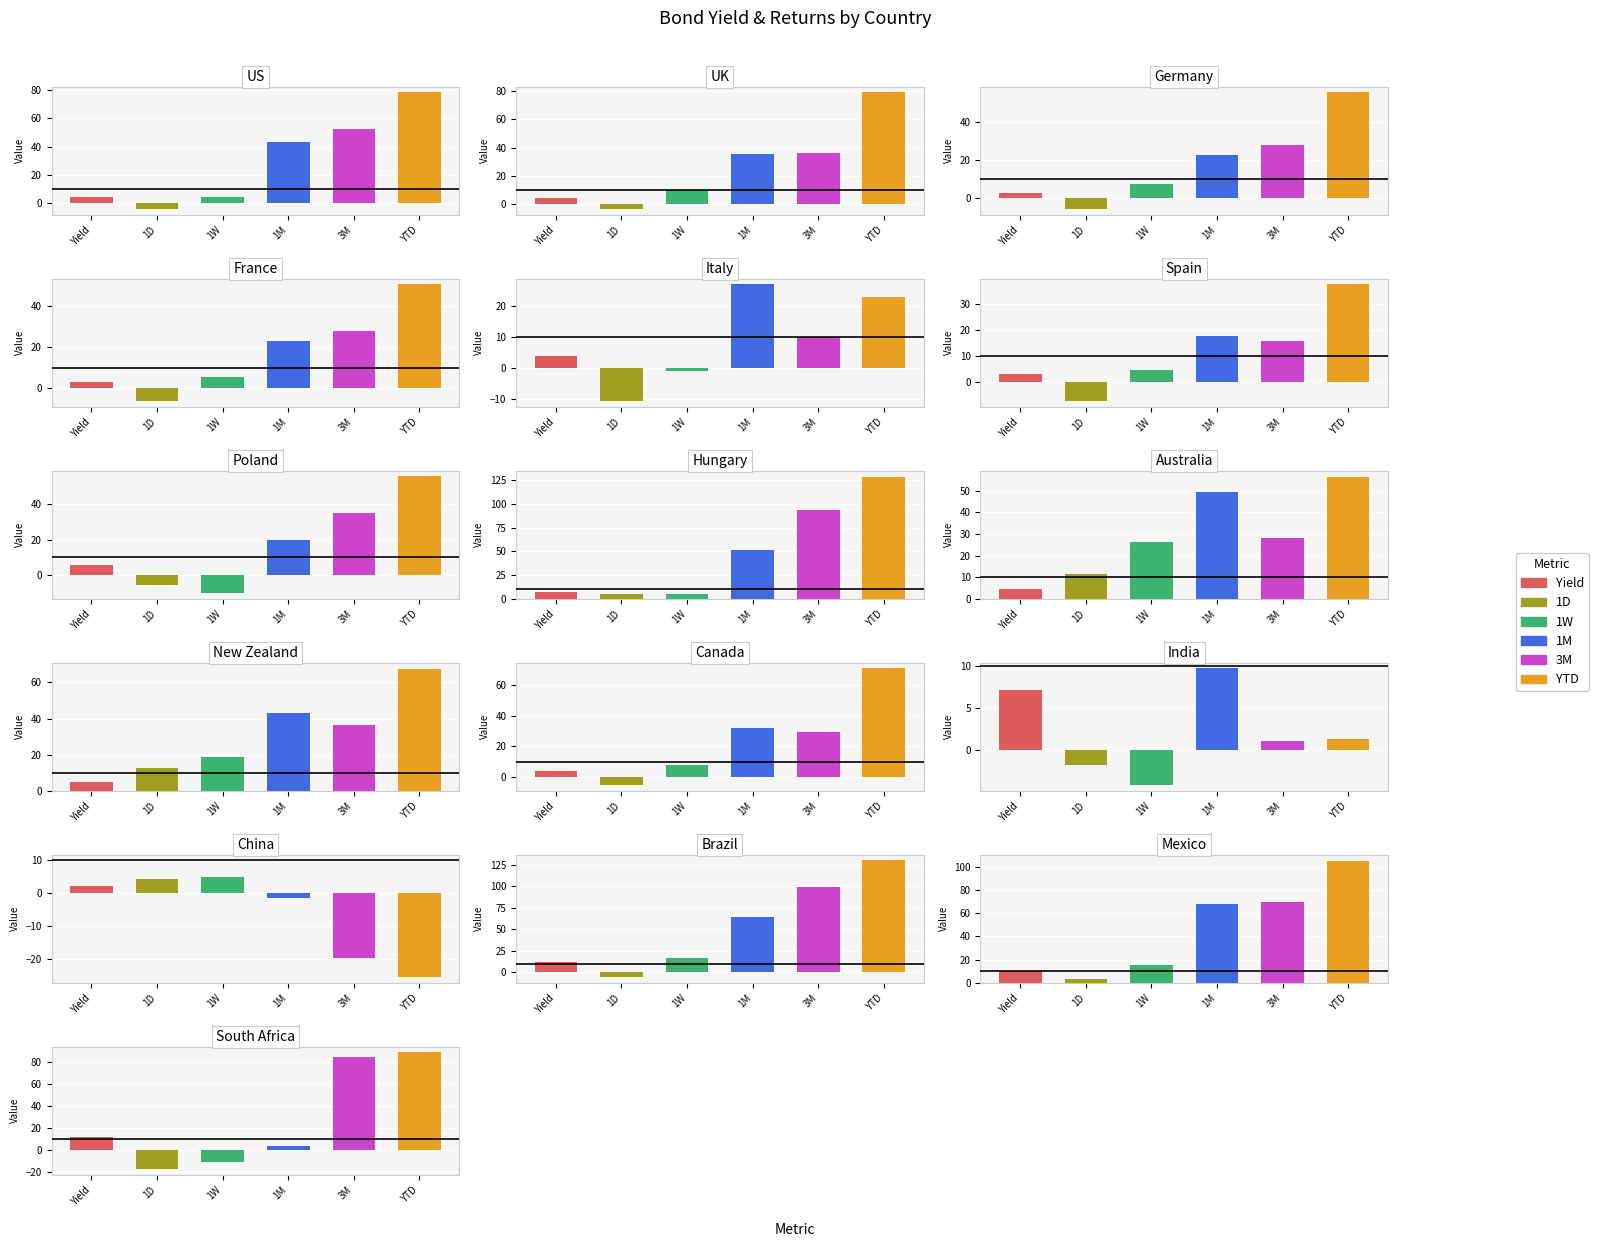

The Yield series shows 3.8 at China. True or false?

False